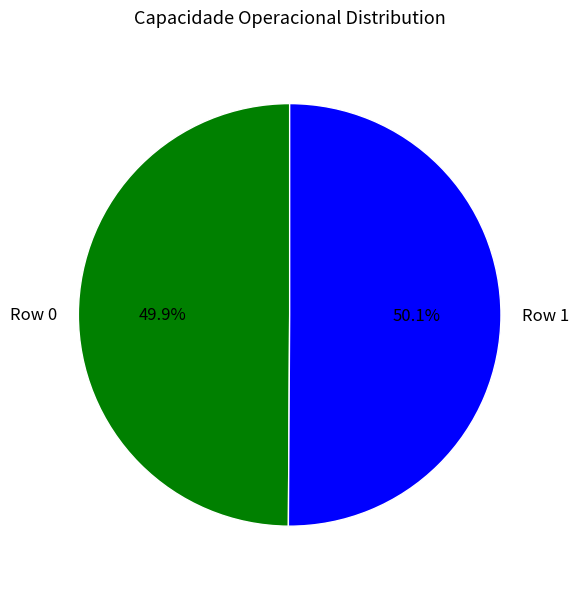

Is there a majority slice in this chart?

Yes